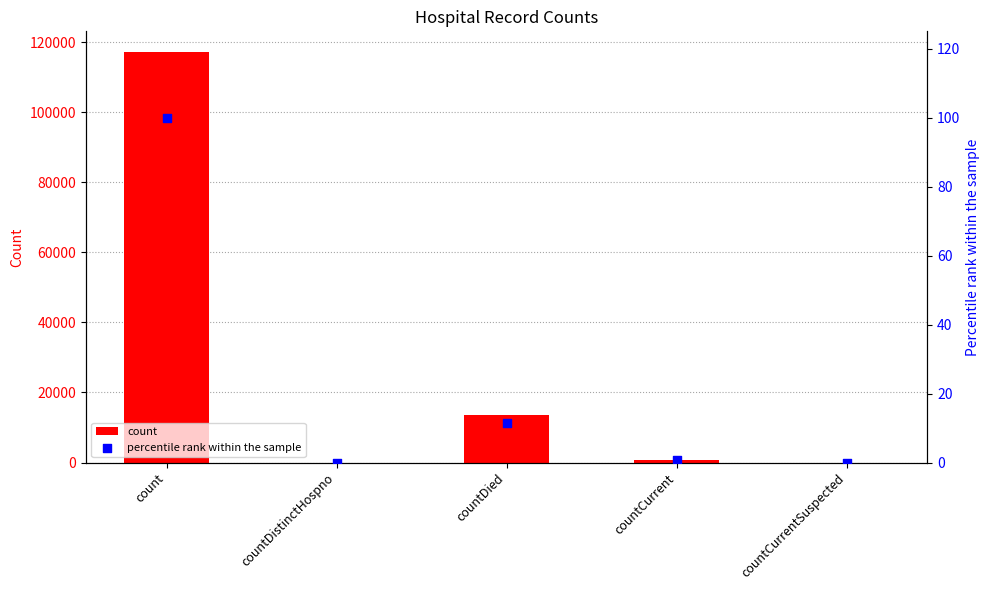

What are all the series names shown in the legend?

count, percentile rank within the sample